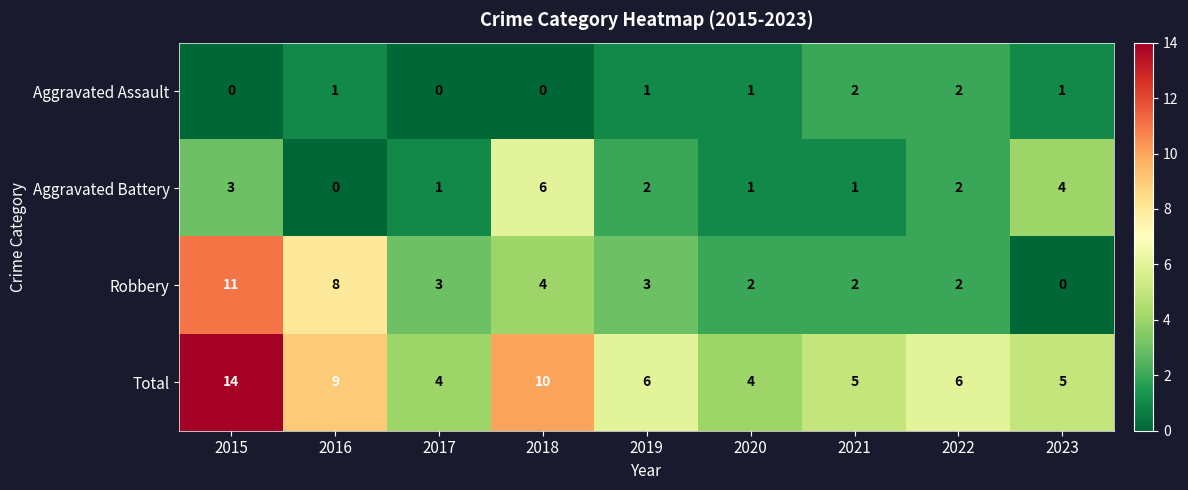

List the series in order of their peak value, highest first.

Total, Robbery, Aggravated Battery, Aggravated Assault